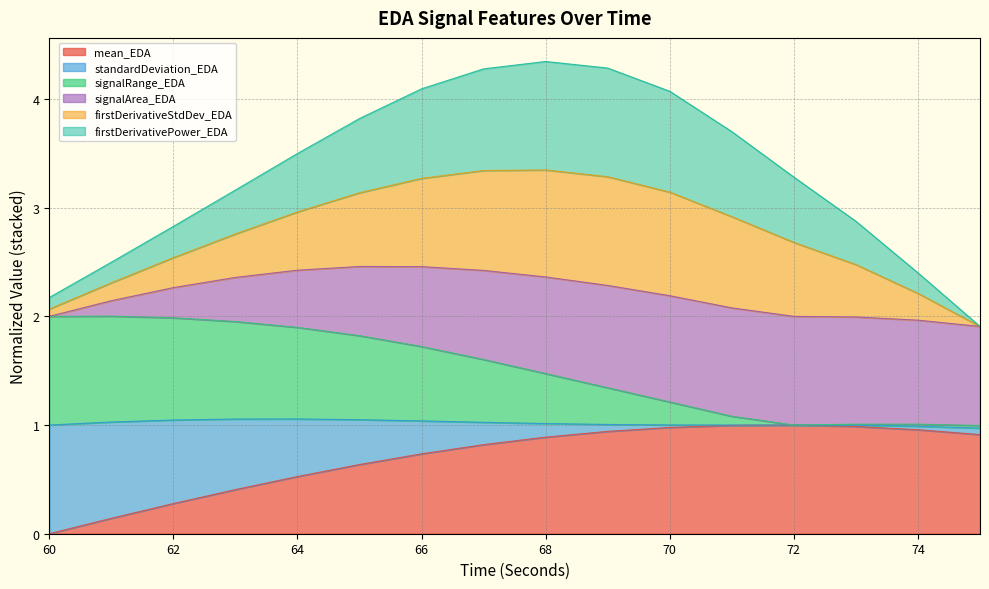

List the labels in order of signalRange_EDA value, smallest first.

75, 72, 73, 74, 71, 70, 69, 68, 67, 66, 65, 64, 63, 62, 60, 61